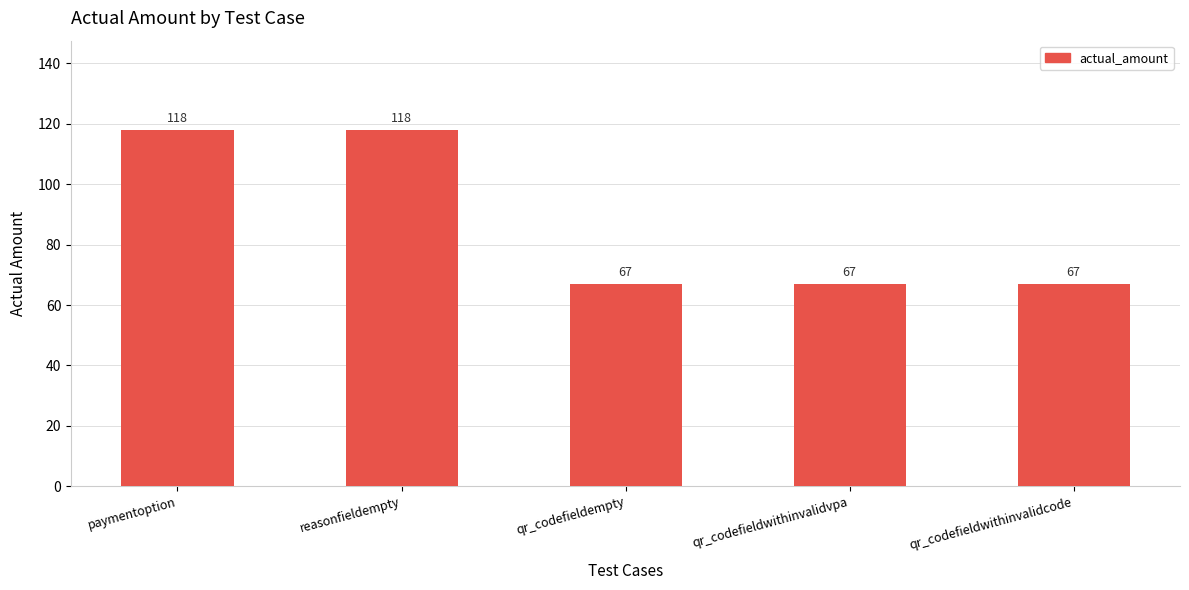

What is the ratio of the value at reasonfieldempty to the value at qr_codefieldempty?

1.8